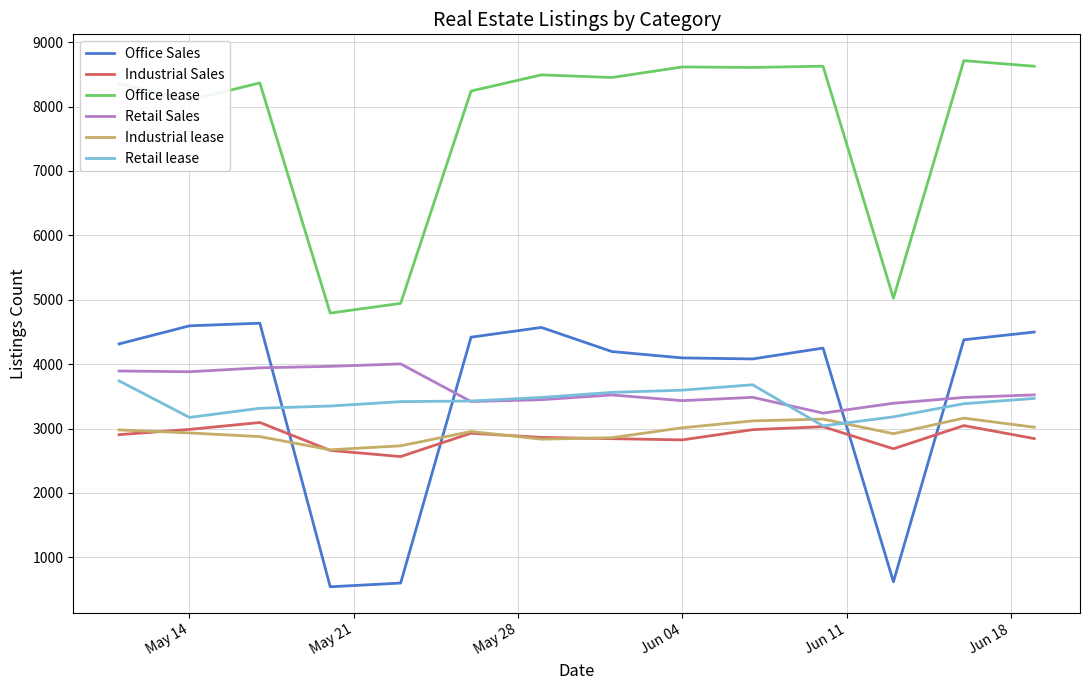

What is the maximum value for Retail lease?

3741